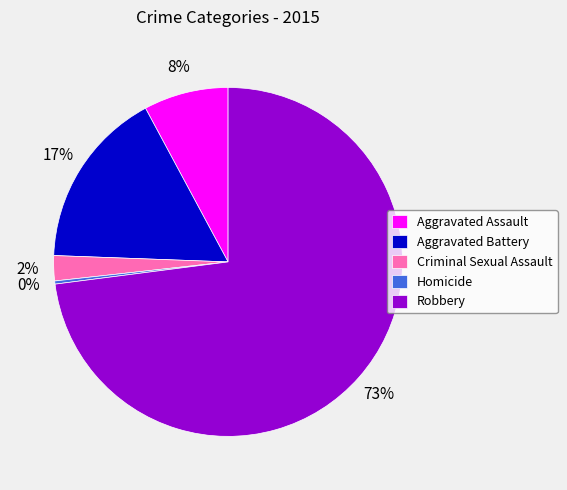

Approximately how many times larger is the value at Aggravated Battery compared to Aggravated Assault?

2.1